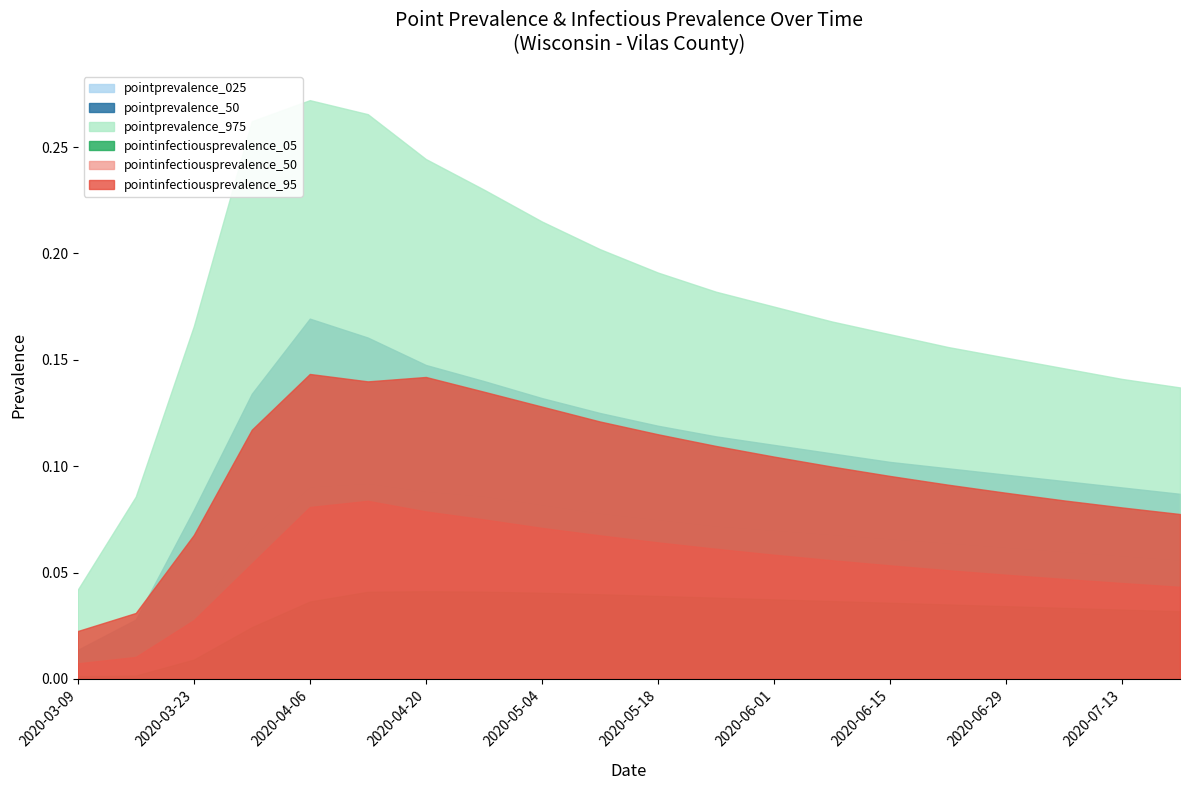

How many series are shown in this chart?

6